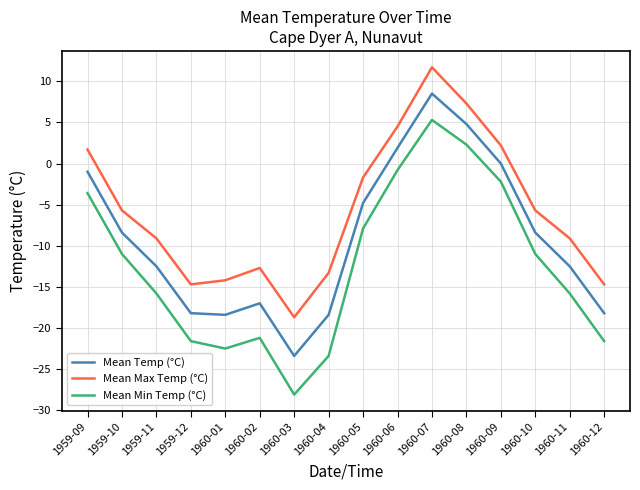

Where is the first local maximum for Mean Min Temp (°C)?

1960-02